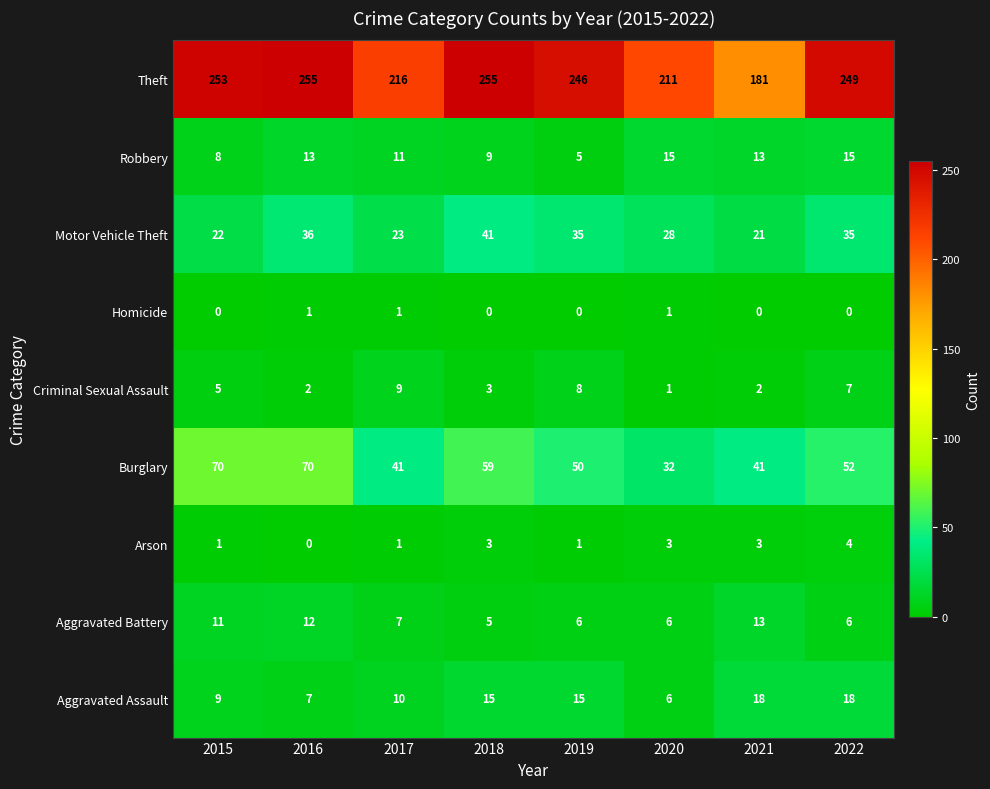

At which label does Robbery reach its minimum?

2019